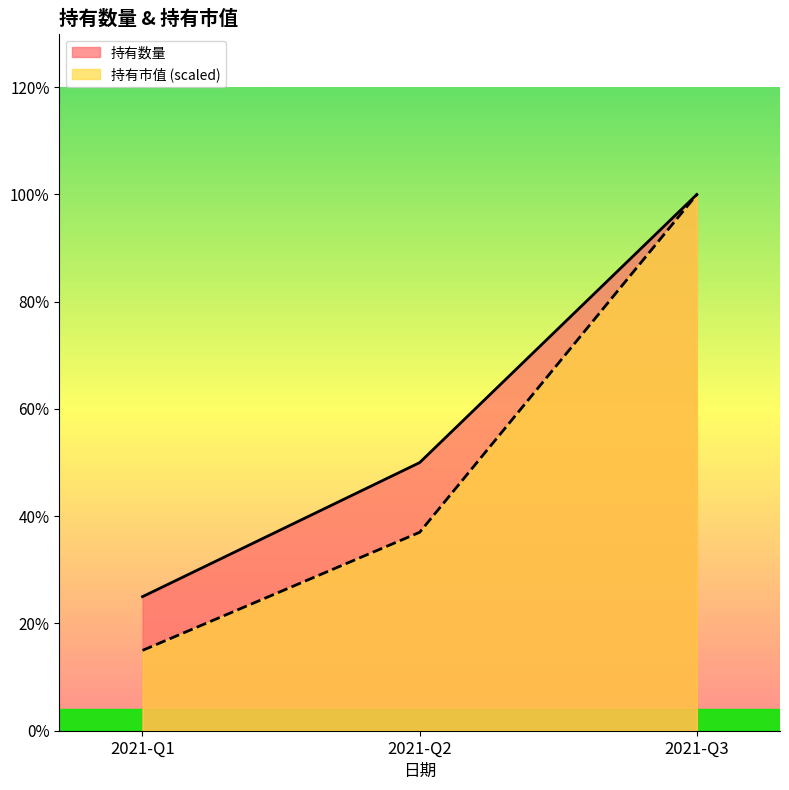

What are all the series names shown in the legend?

持有数量, 持有市值 (scaled)